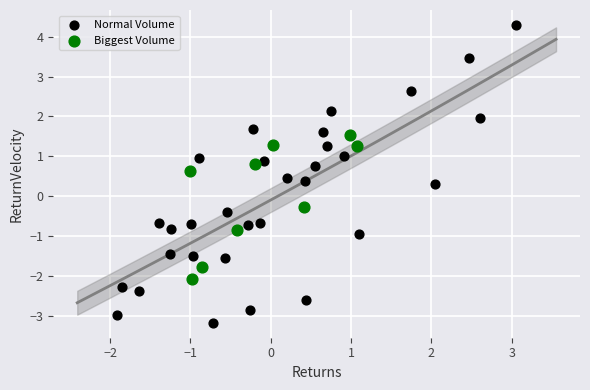

Which series contains the lowest Y value?

Normal Volume